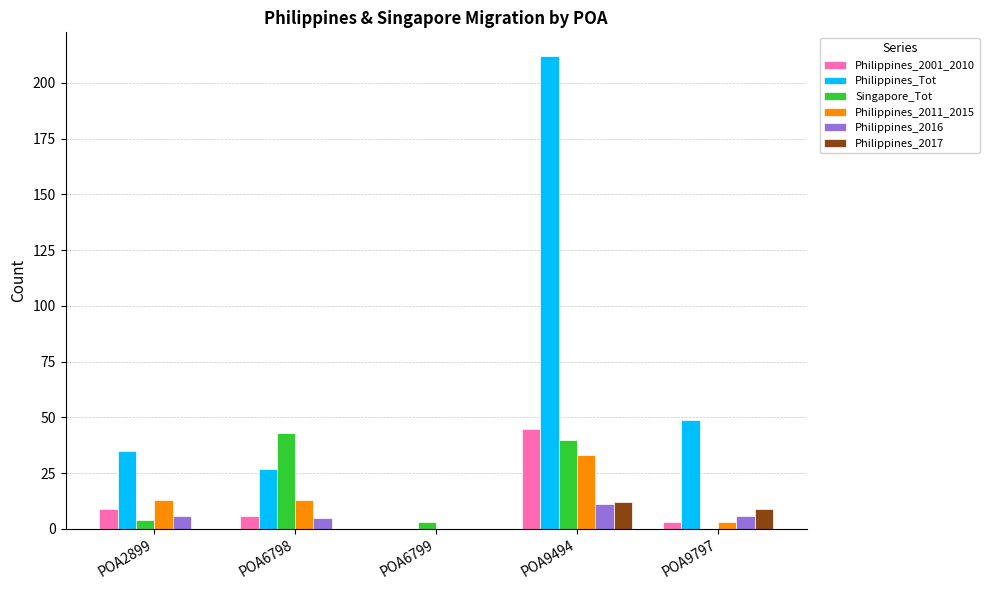

Between POA6799 and POA9797, which series saw the biggest shift?

Philippines_Tot